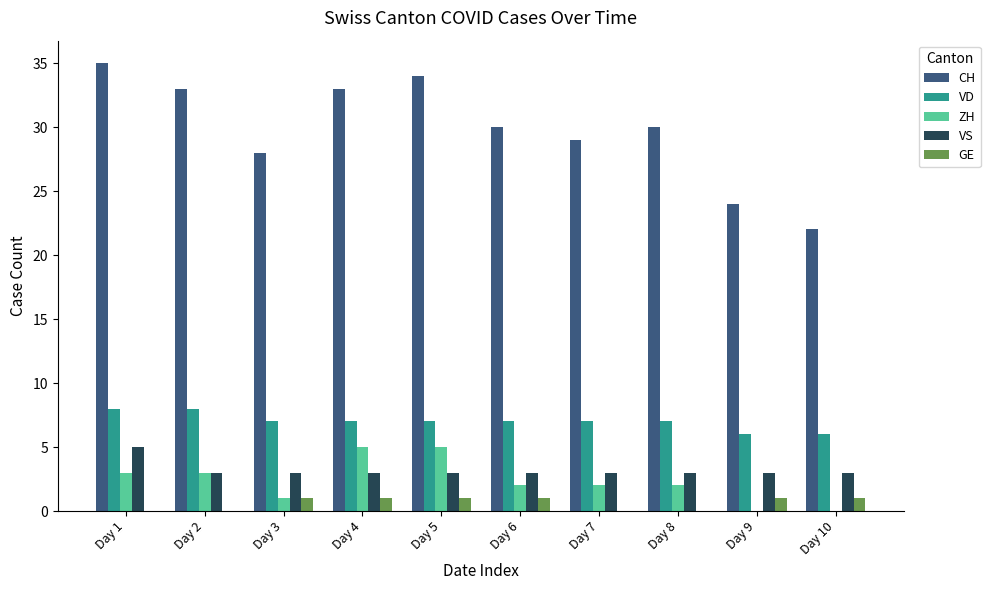

The value of VS at Day 8 is 1. True or false?

False